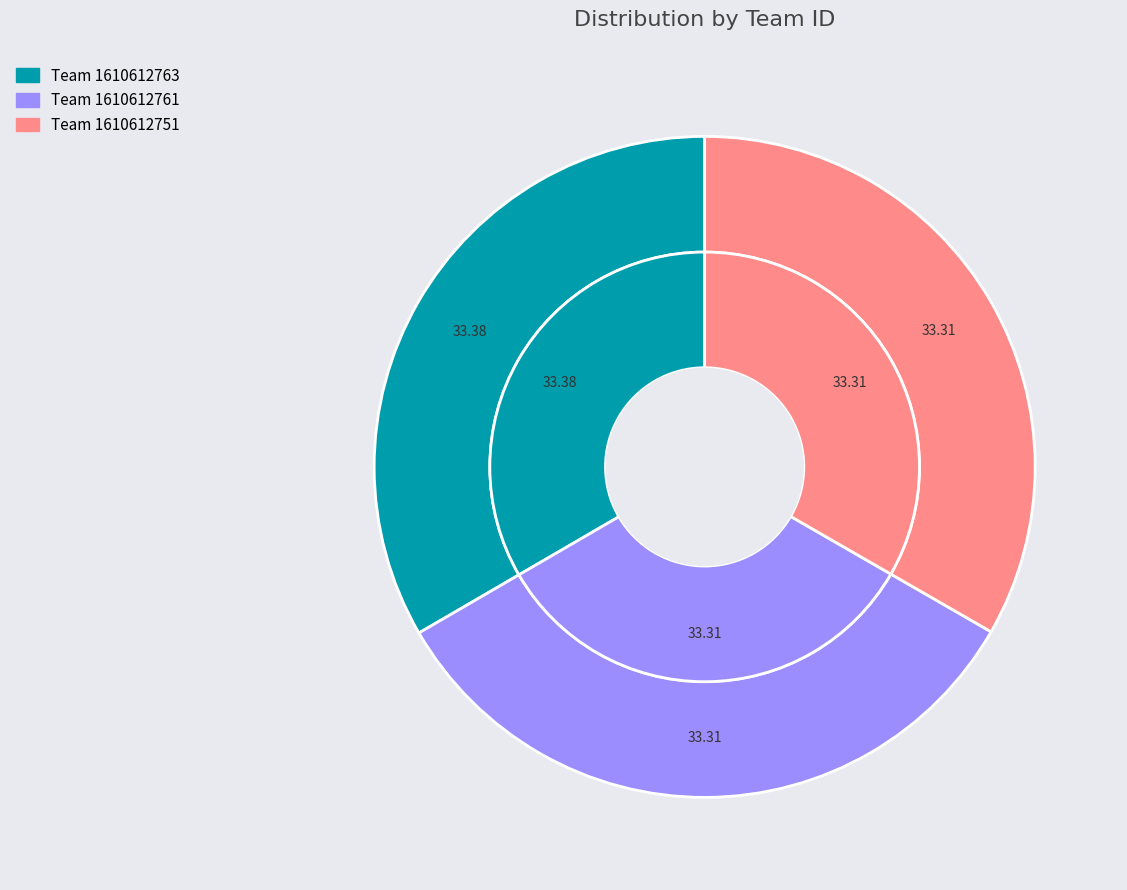

Which has a higher value, 1610612763 or 1610612751?

1610612763